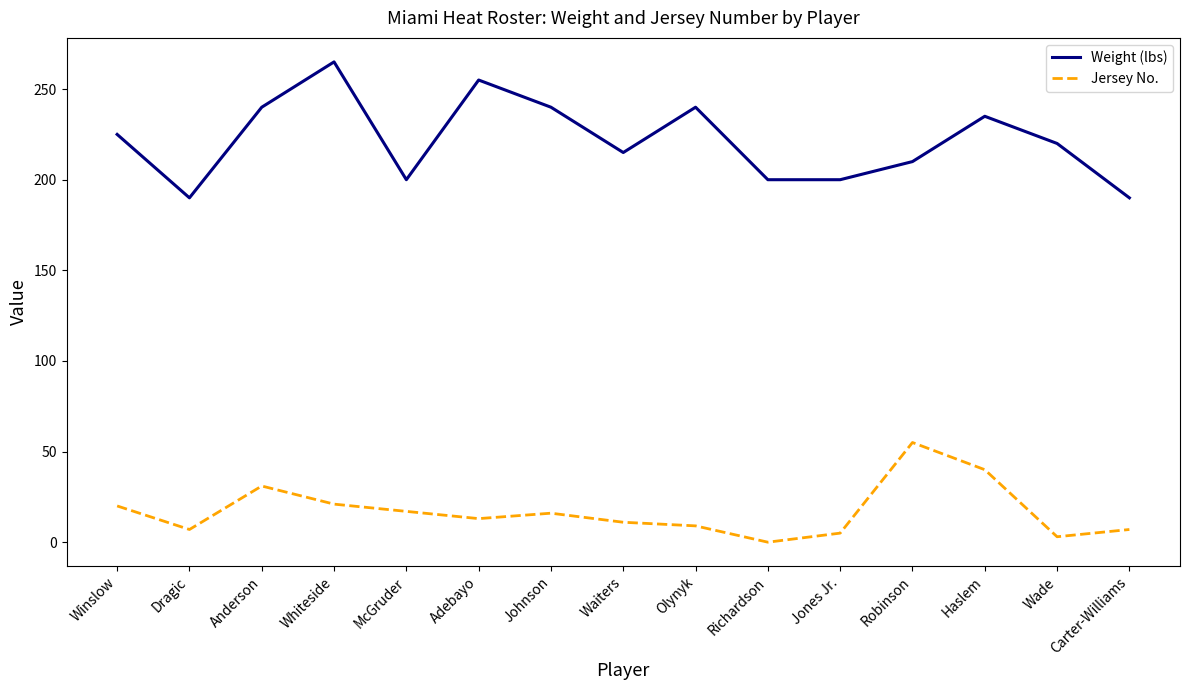

At which category is the sum across all series the highest?

Whiteside